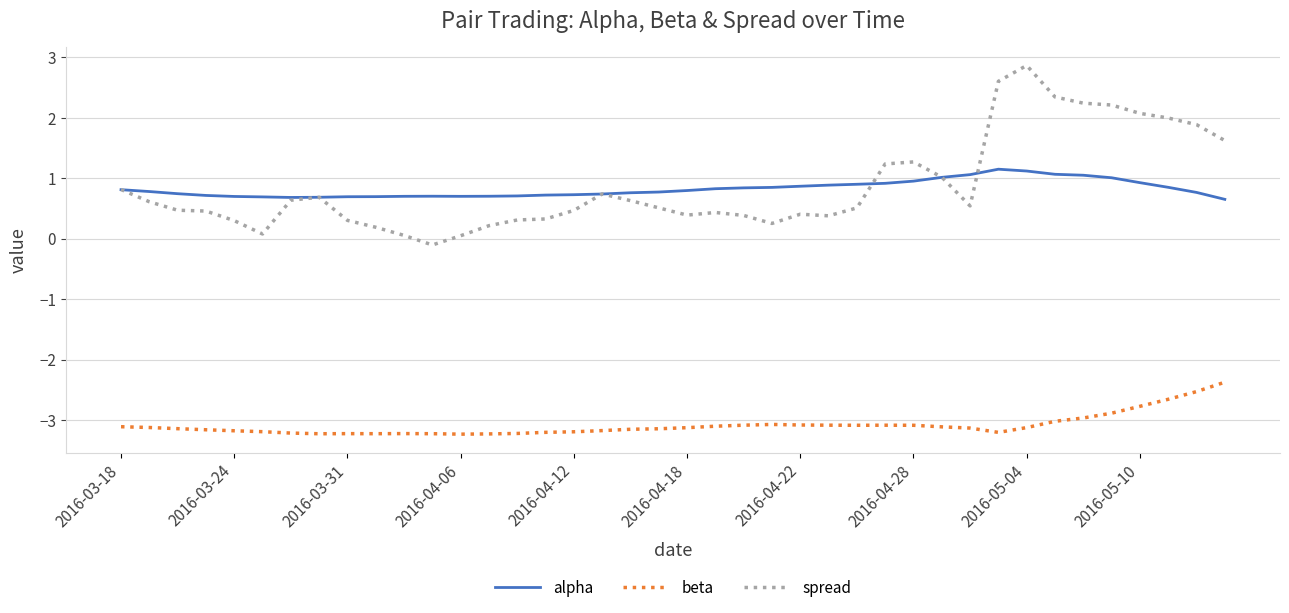

How many lines are shown in the chart?

3